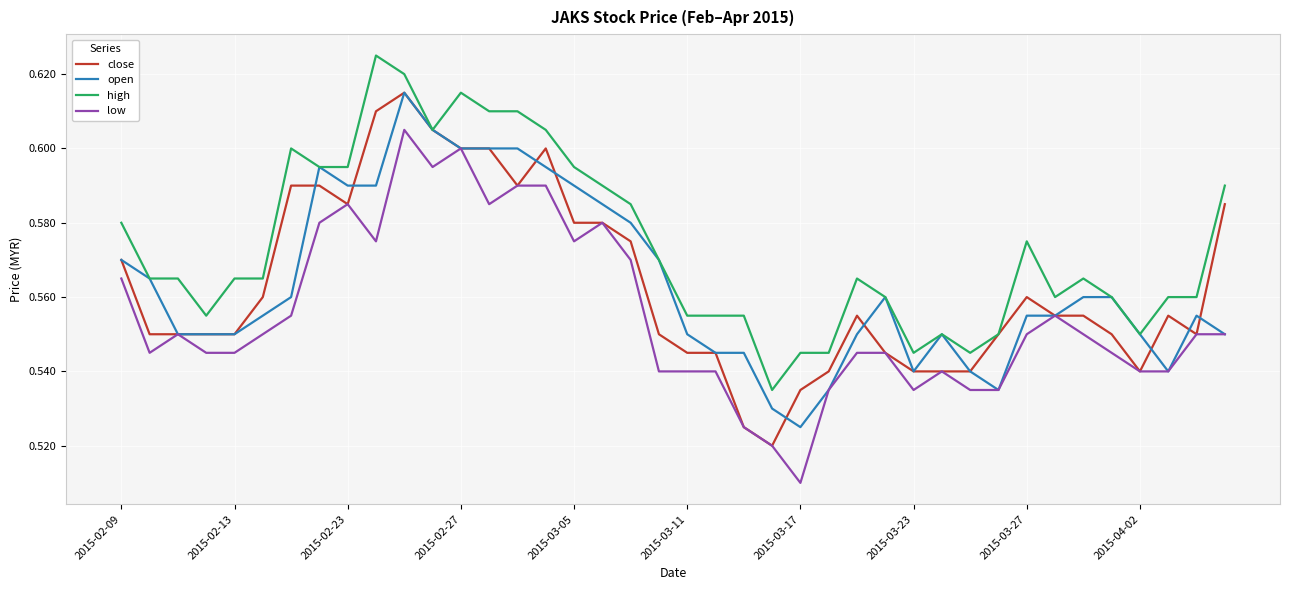

True or false: low and high cross at least once.

False